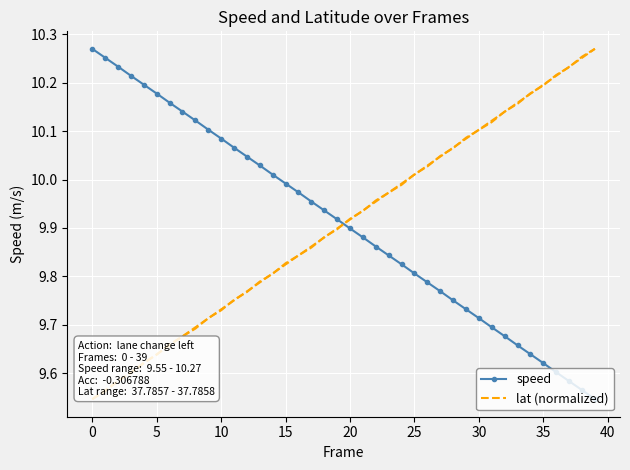

The value of lat at 22 is 13.3. True or false?

False